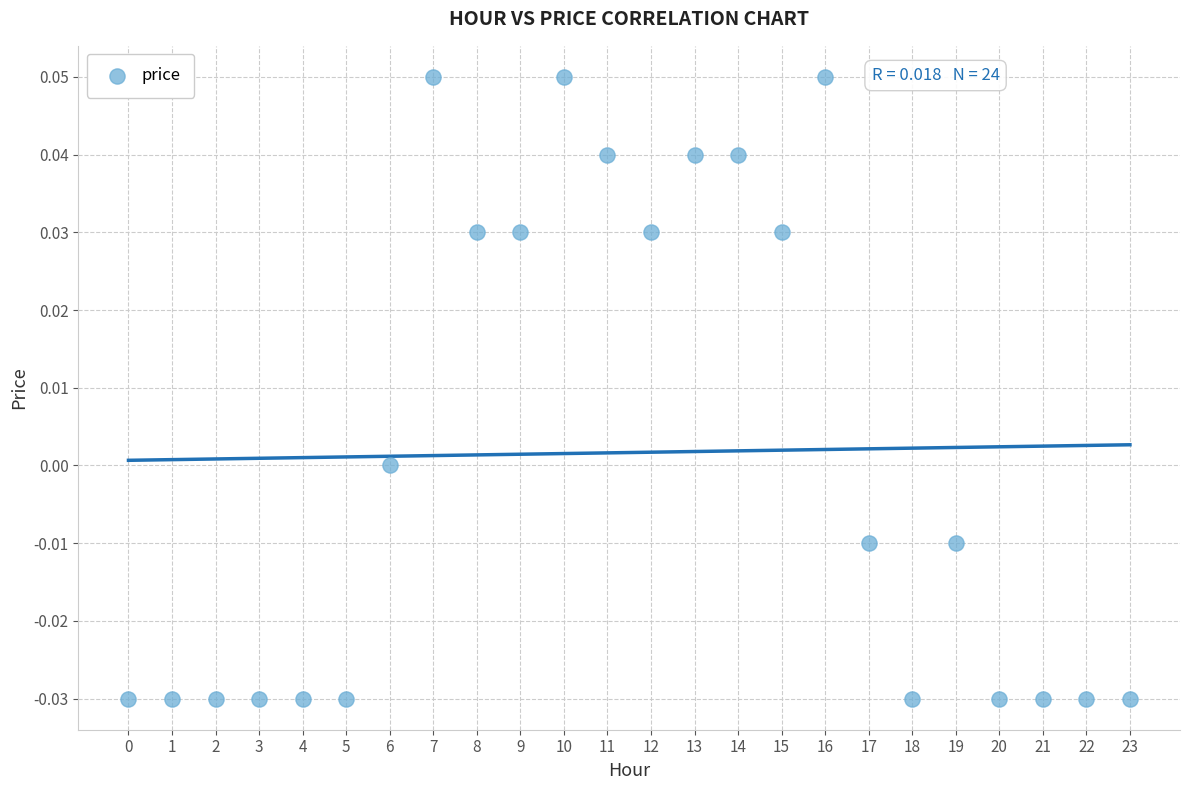

How many points are shown in the scatter plot?

24